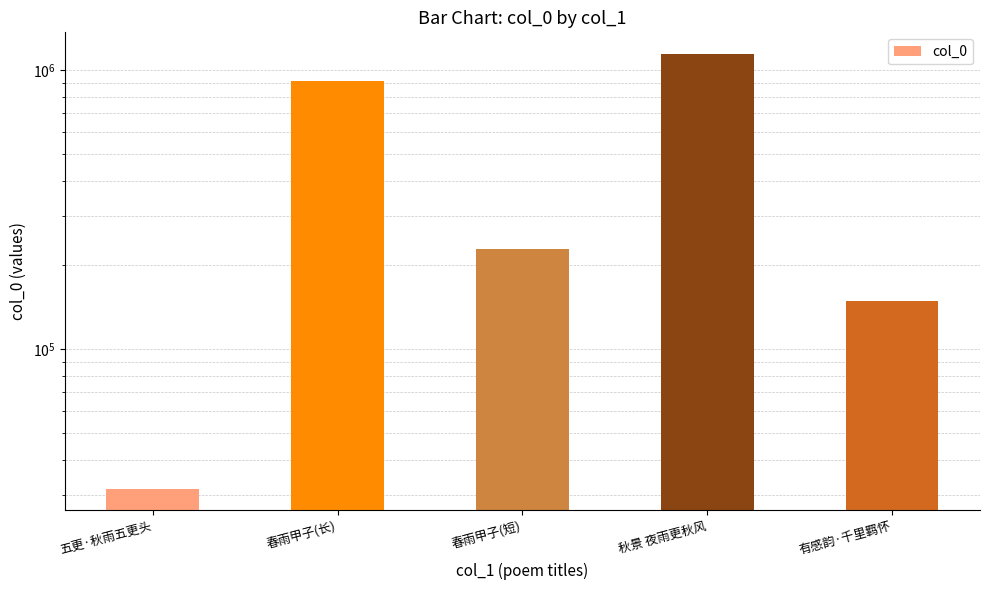

What position from the left is 有感韵·千里羁怀?

5